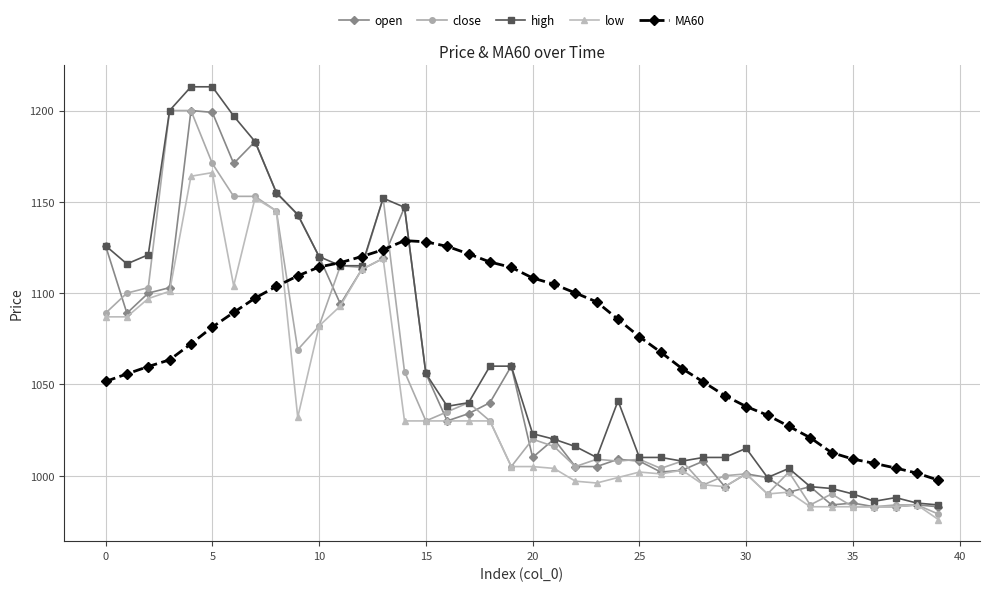

How many categories are shown in the chart?

40